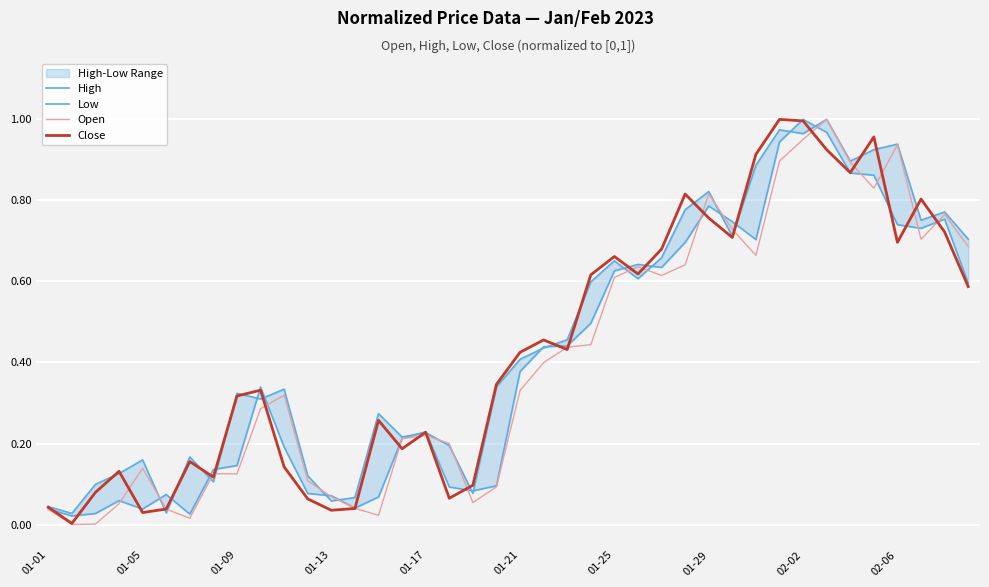

The value of Open at 02-02 is 0.2. True or false?

False